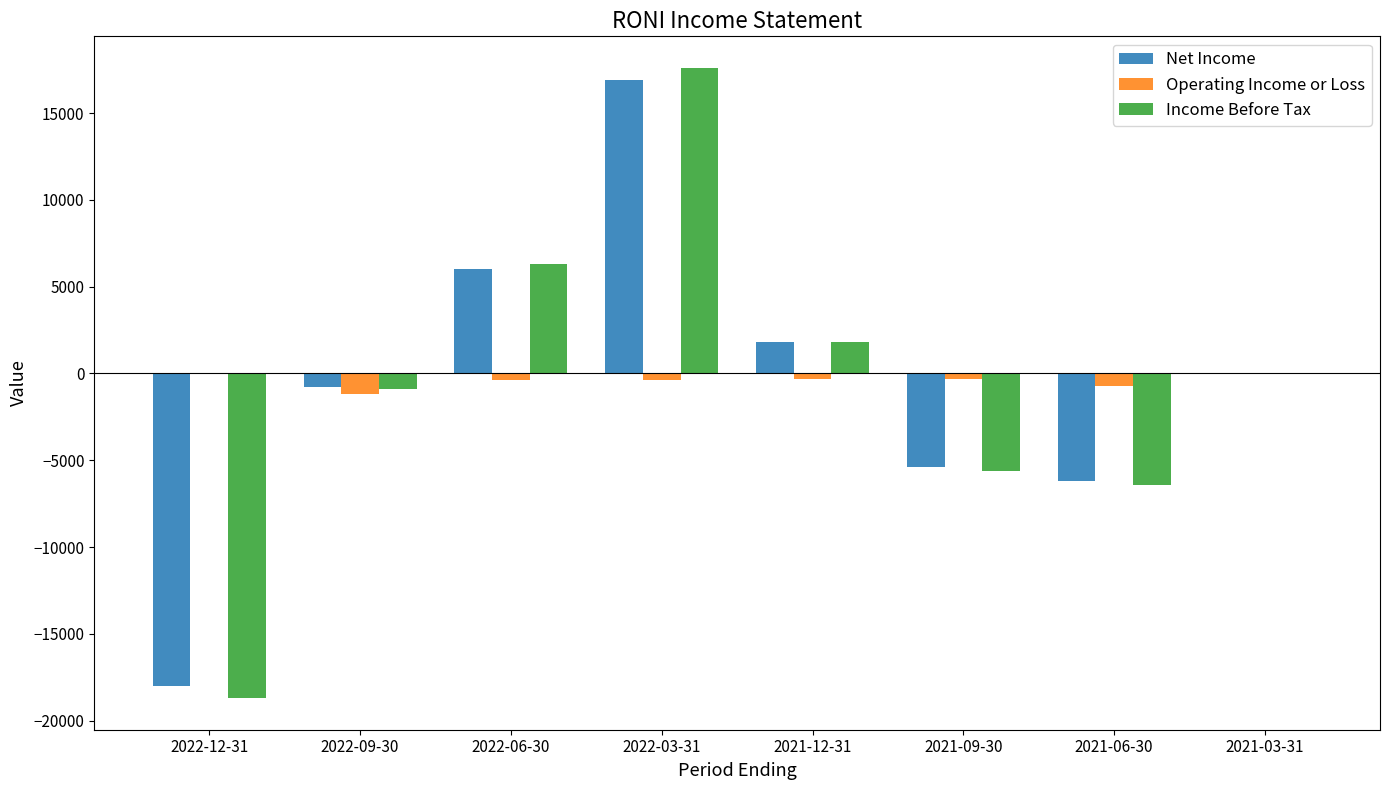

At which label does Income Before Tax reach its peak?

2022-03-31